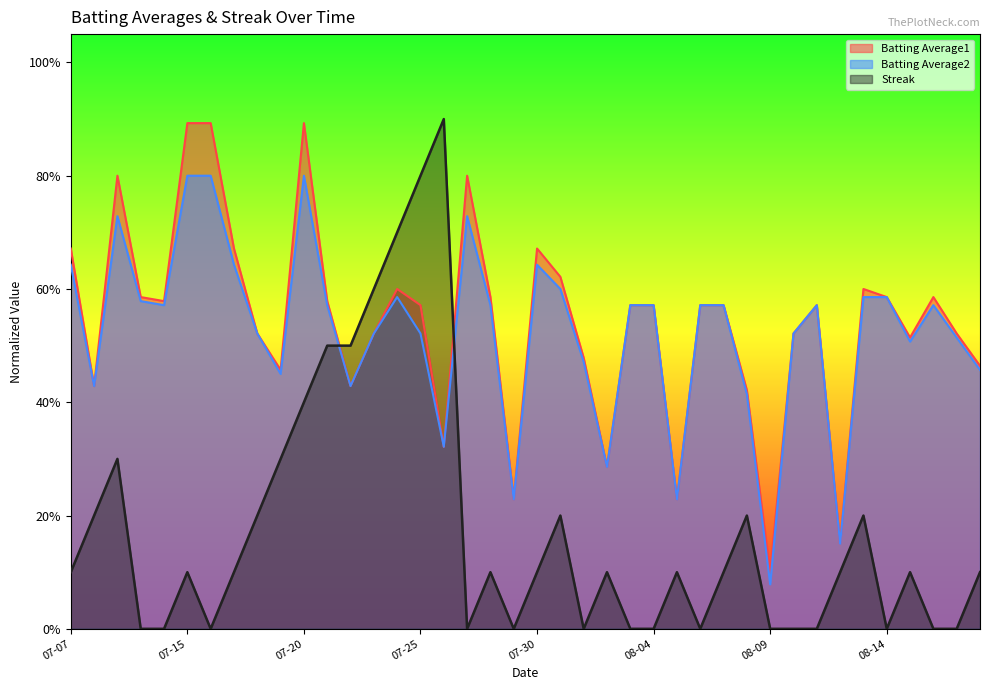

How many lines are shown in the chart?

3